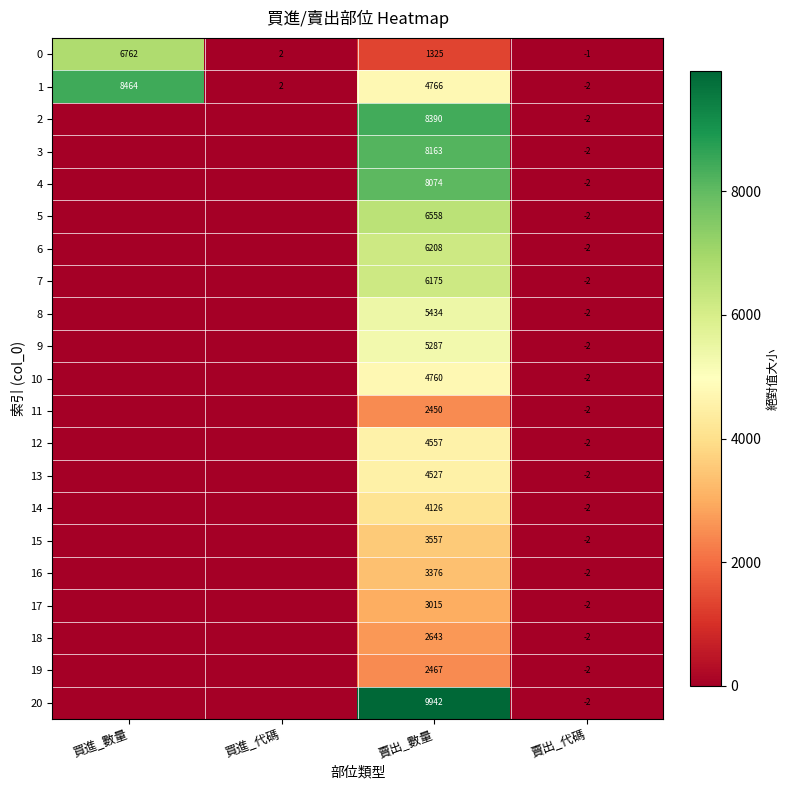

What is the difference between the 0 values at 買進_數量 and 買進_代碼?

6760